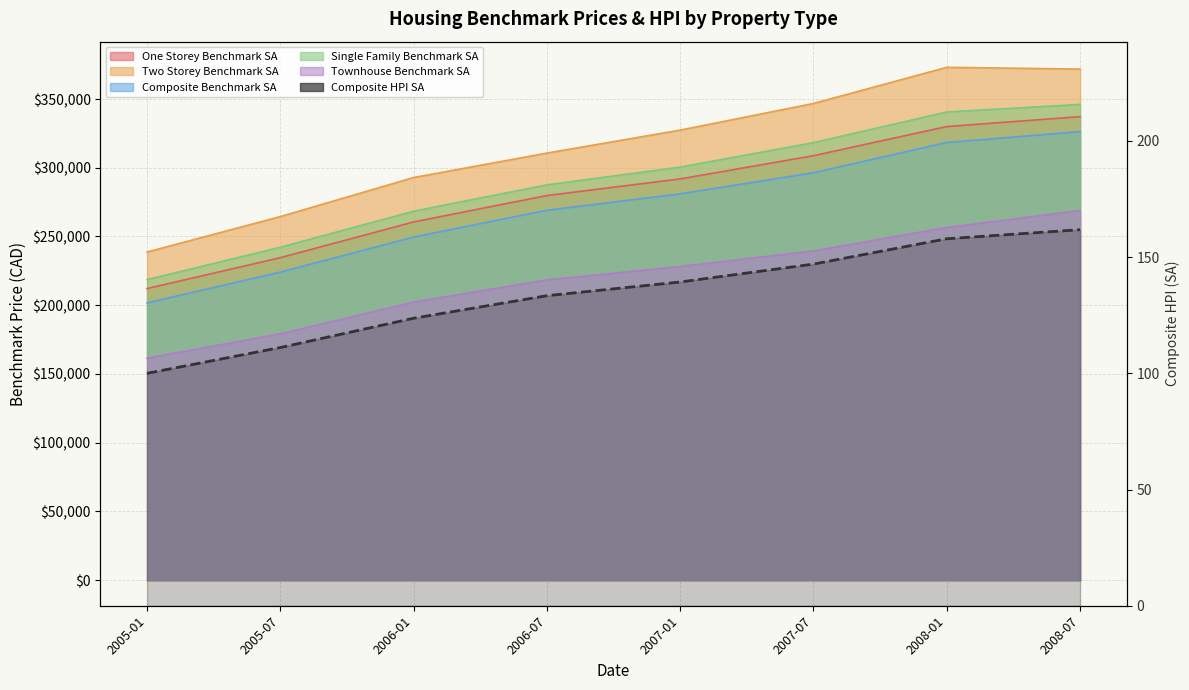

Reading right to left, transcribe all the data shown in this chart.

161.8	157.9	147.0	139.3	133.4	123.7	111.1	100.0